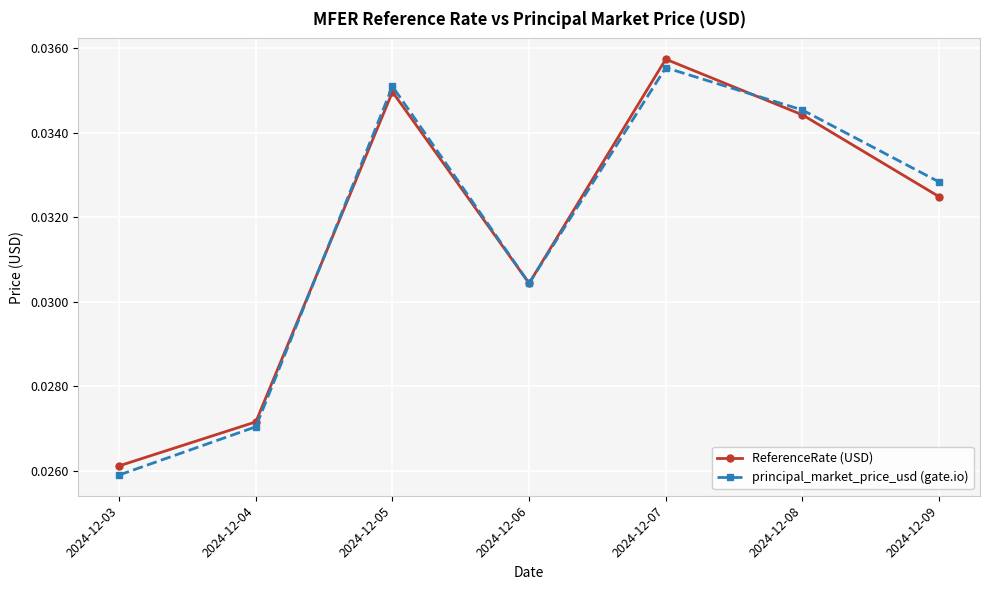

At which label does ReferenceRate (USD) reach its minimum?

2024-12-03